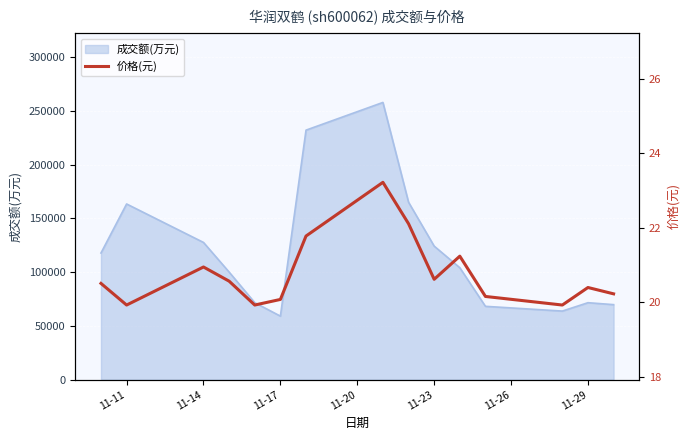

At which label is 成交额(万元) closest to 158491?

11-11